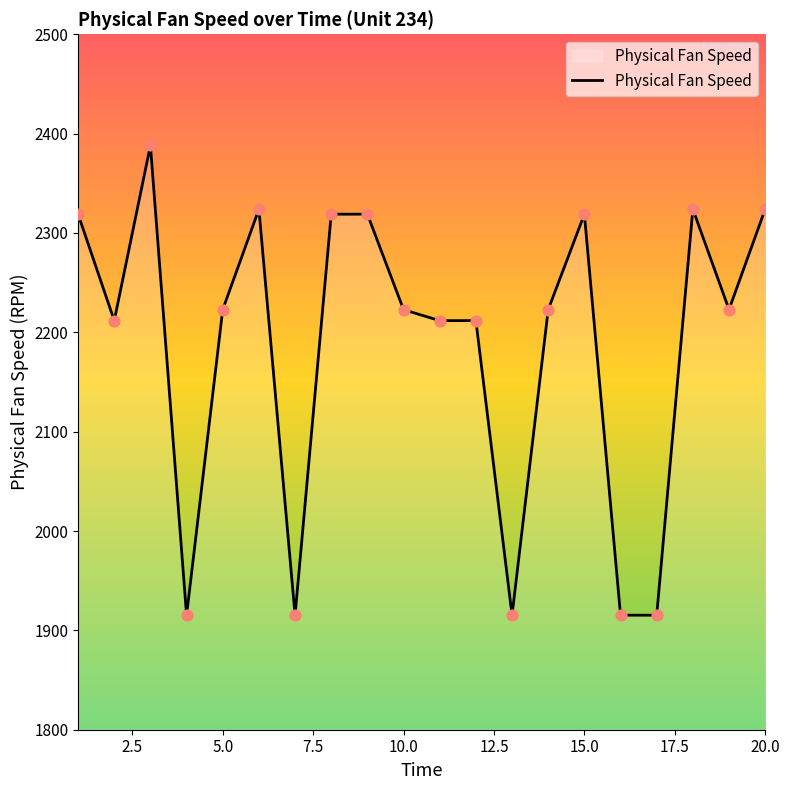

What is the difference between the maximum and minimum values?

472.9